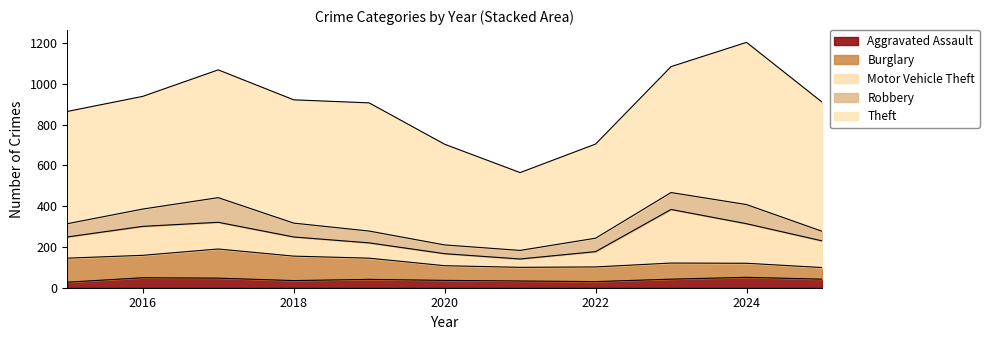

How many lines are shown in the chart?

5